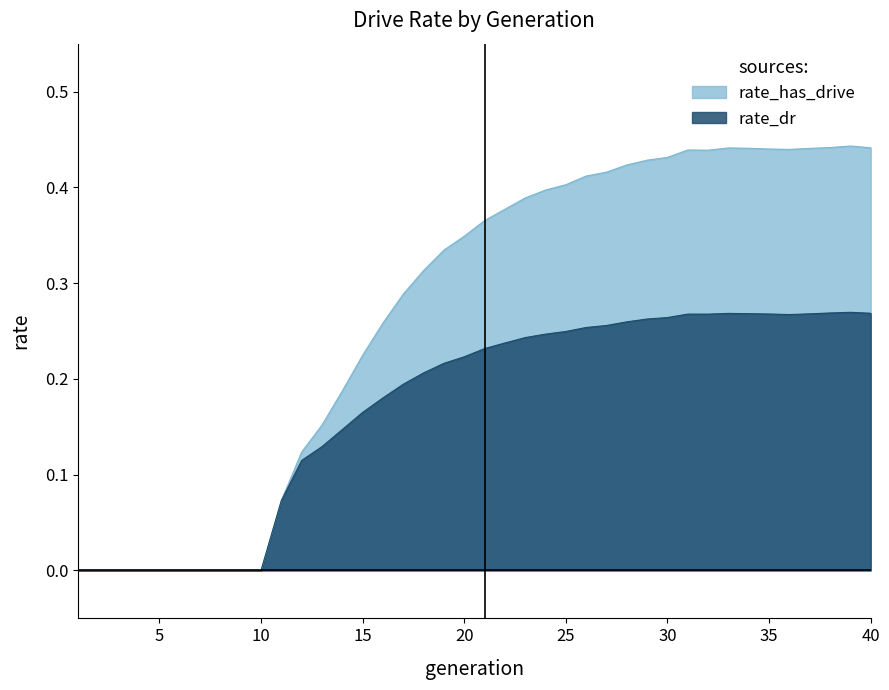

What is the total value across all series at 35?

0.7